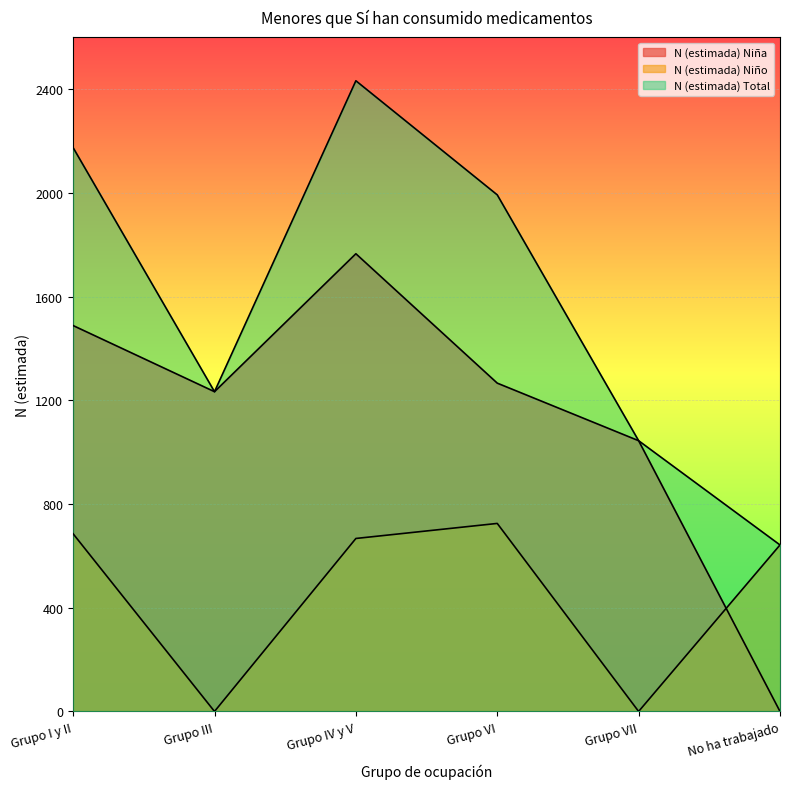

What is the spread (max minus min) of values at No ha trabajado?

642